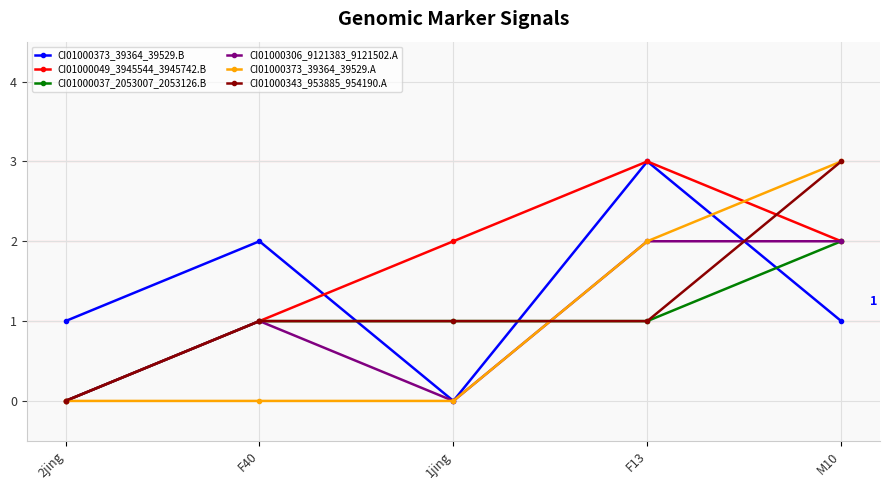

How many times do CI01000373_39364_39529.B and CI01000343_953885_954190.A cross each other?

3